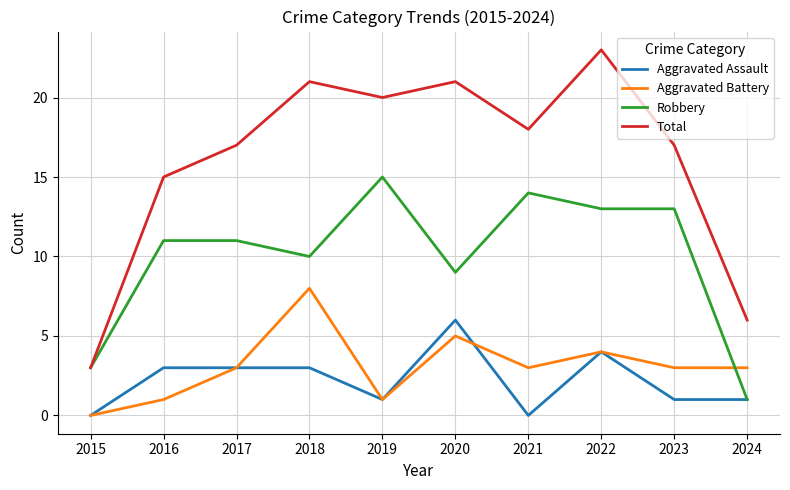

At how many categories does at least one series exceed 1?

10